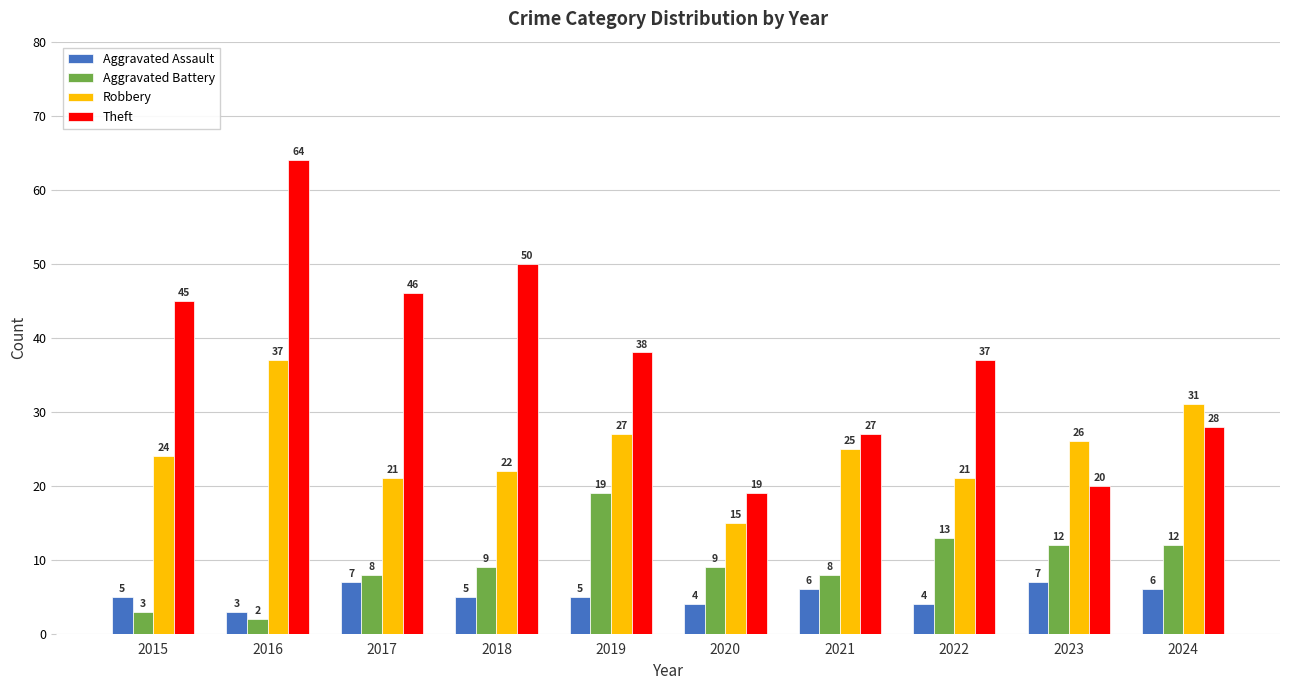

How many bars are there in total?

40